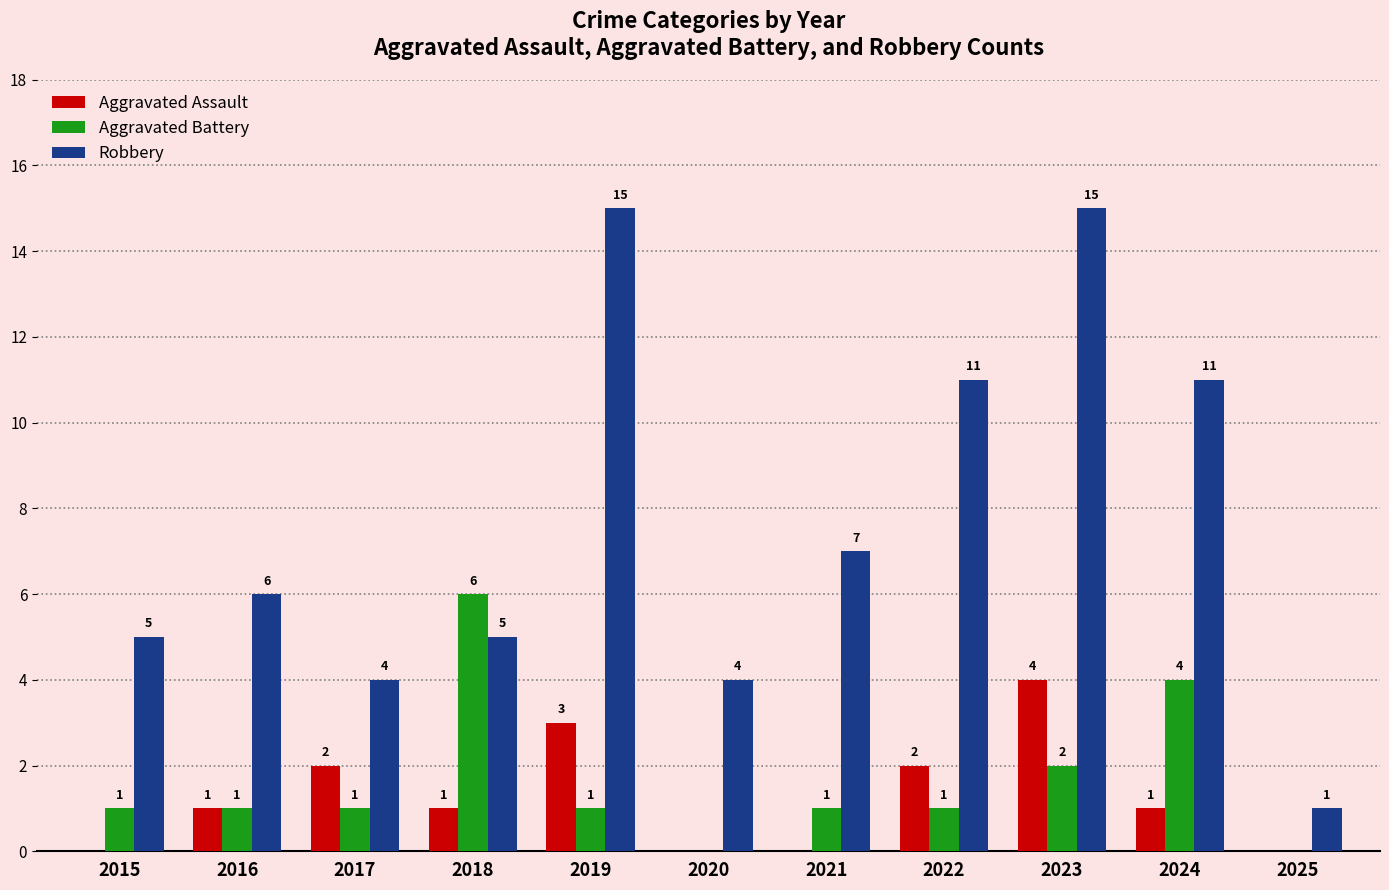

What is the greatest value displayed?

15